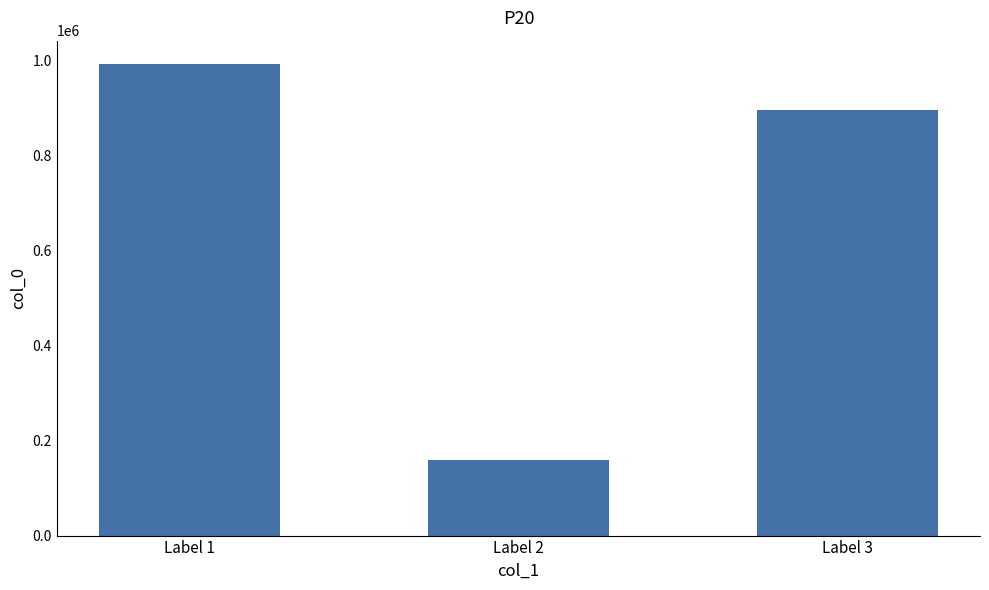

Where is the data nearest to the value 575799?

Label 3